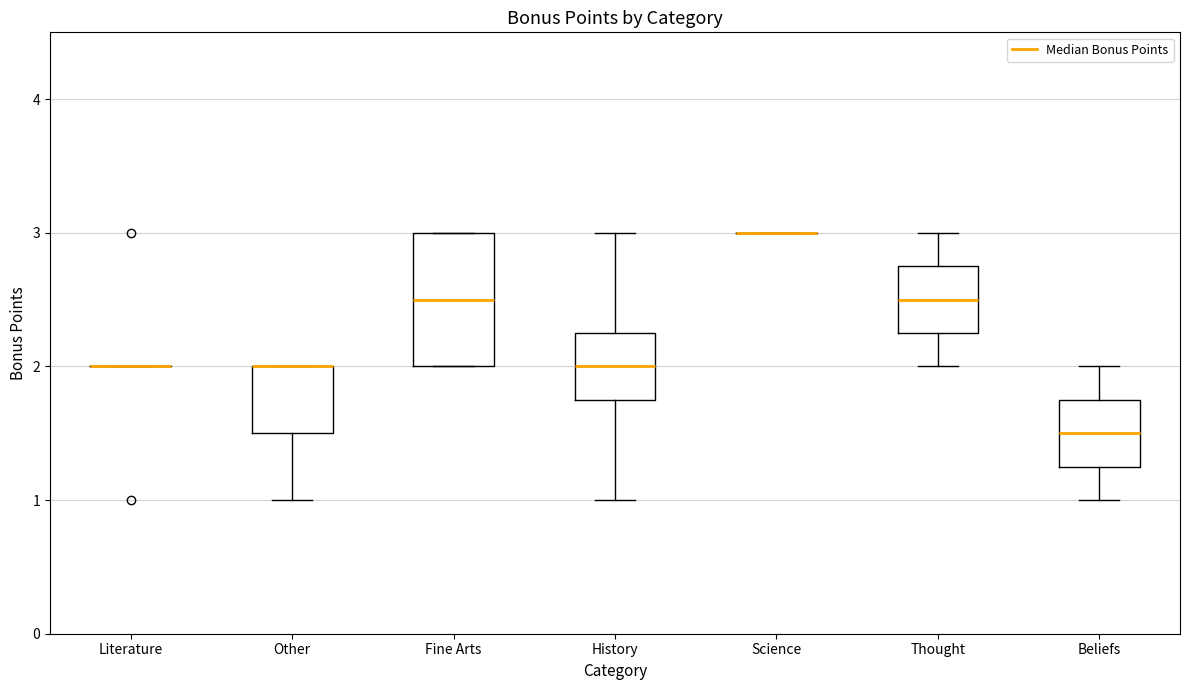

Where does the median line of the box for Fine Arts sit on the y-axis? The values are not printed on the chart, so give them approximately, as read against the axis.

2.5